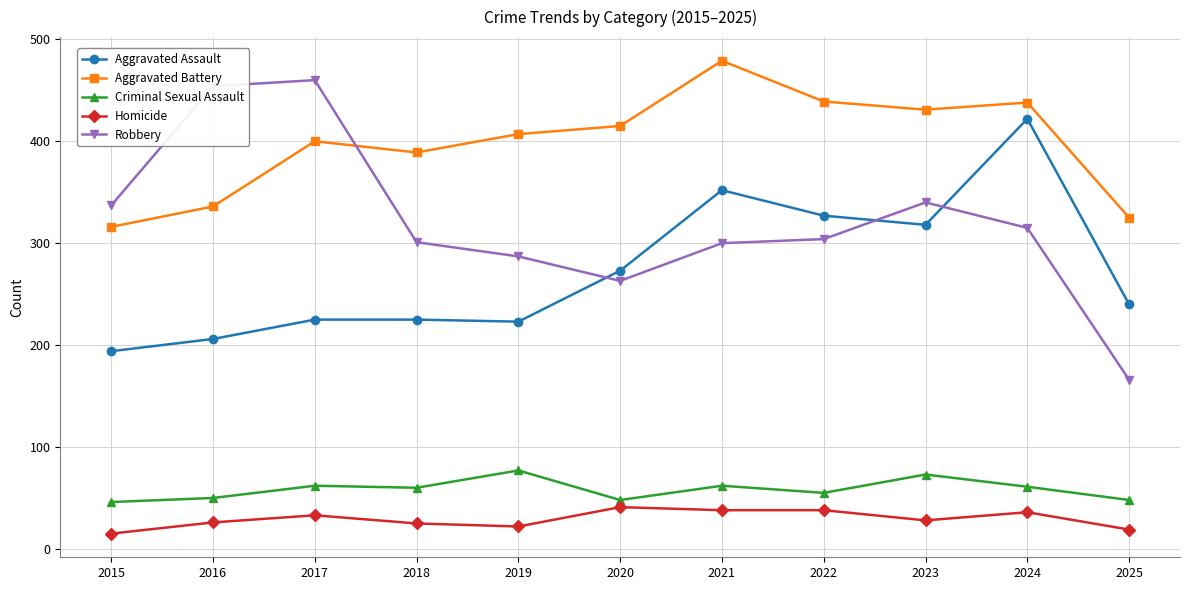

In Criminal Sexual Assault, how many points are lower than both neighbors (excluding endpoints)?

3